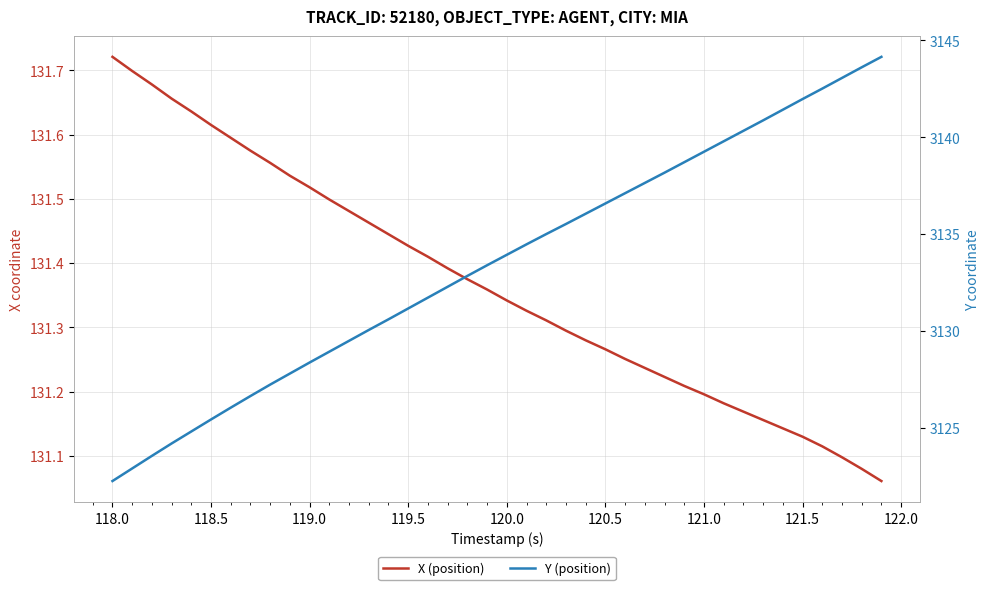

What is the average value of the X (position) series?

131.4